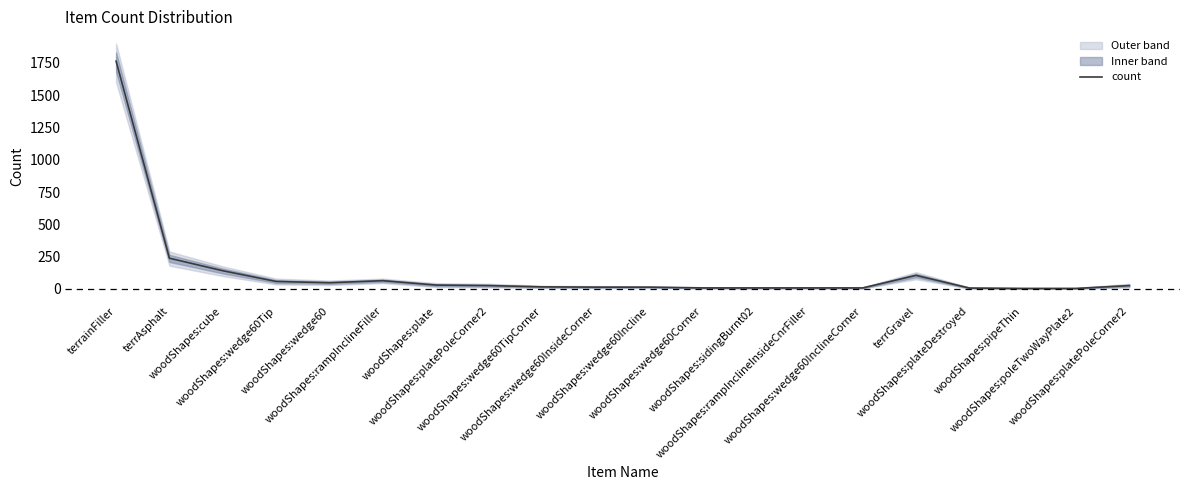

True or false: the data has more than 2 interior local peaks.

False